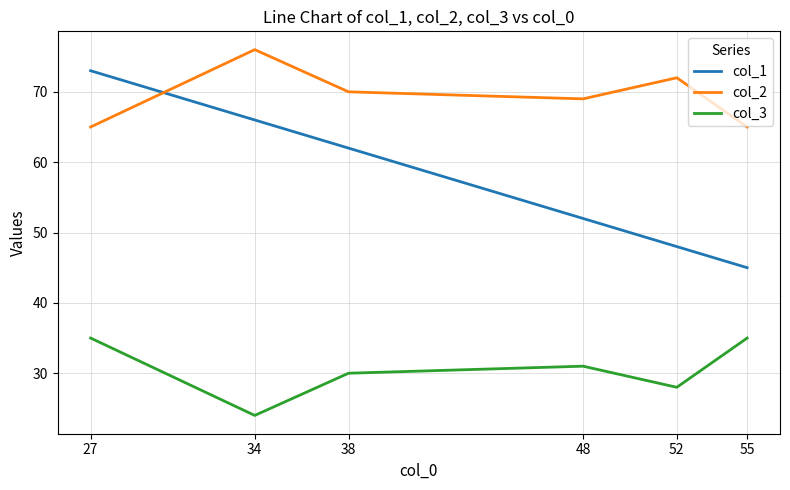

At which category is the sum across all series the highest?

27